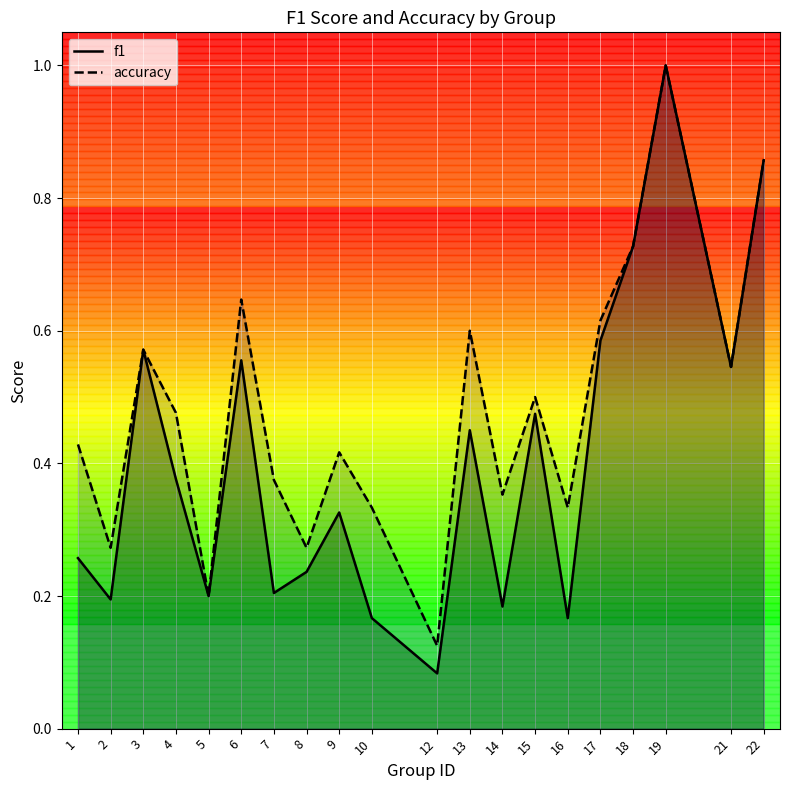

True or false: accuracy has more than 0 points higher than both neighbors.

True